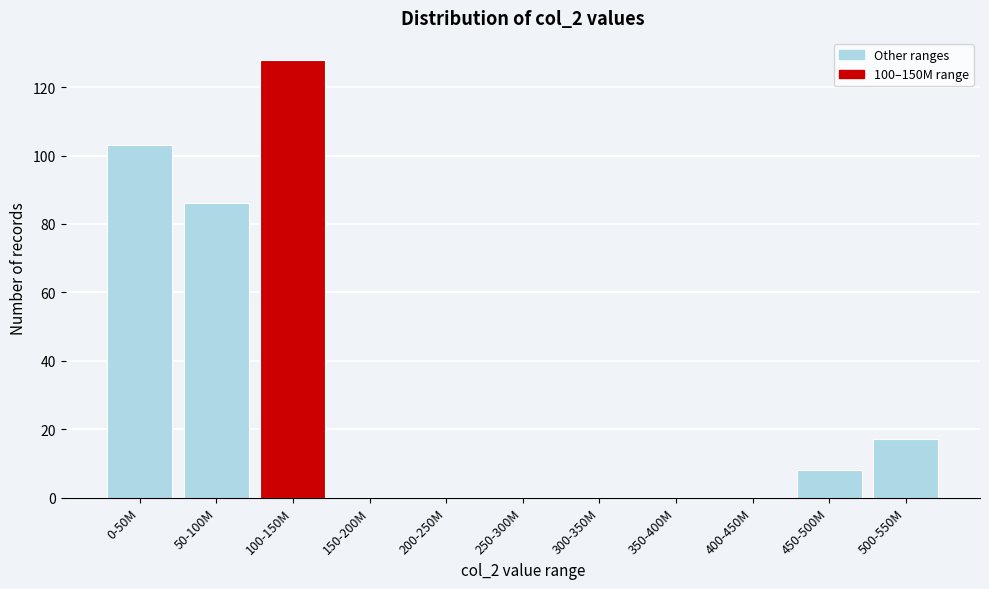

Reading left to right, transcribe all the data shown in this chart.

0-50M=103	50-100M=86	100-150M=128	150-200M=0	200-250M=0	250-300M=0	300-350M=0	350-400M=0	400-450M=0	450-500M=8	500-550M=17